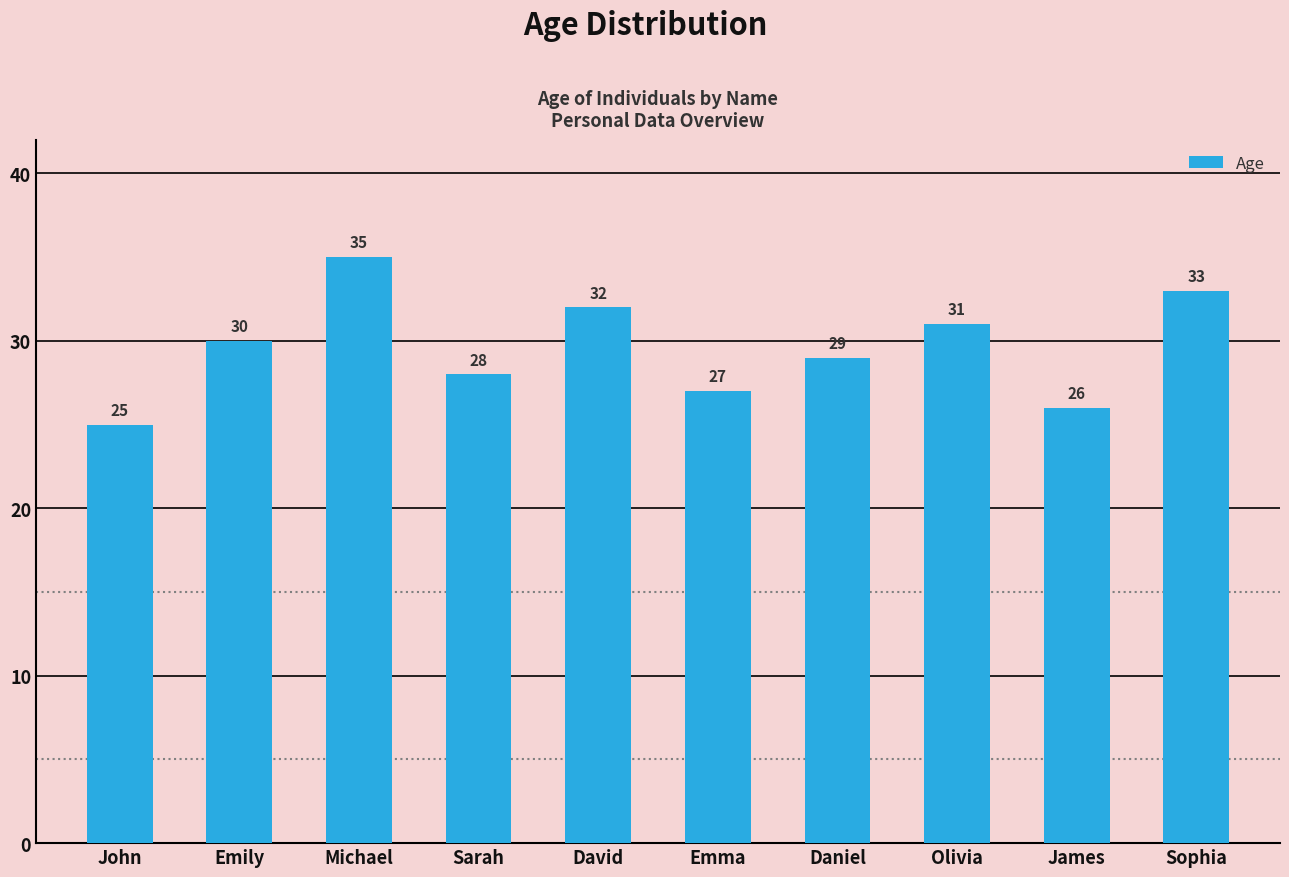

How many bars are there in total?

10